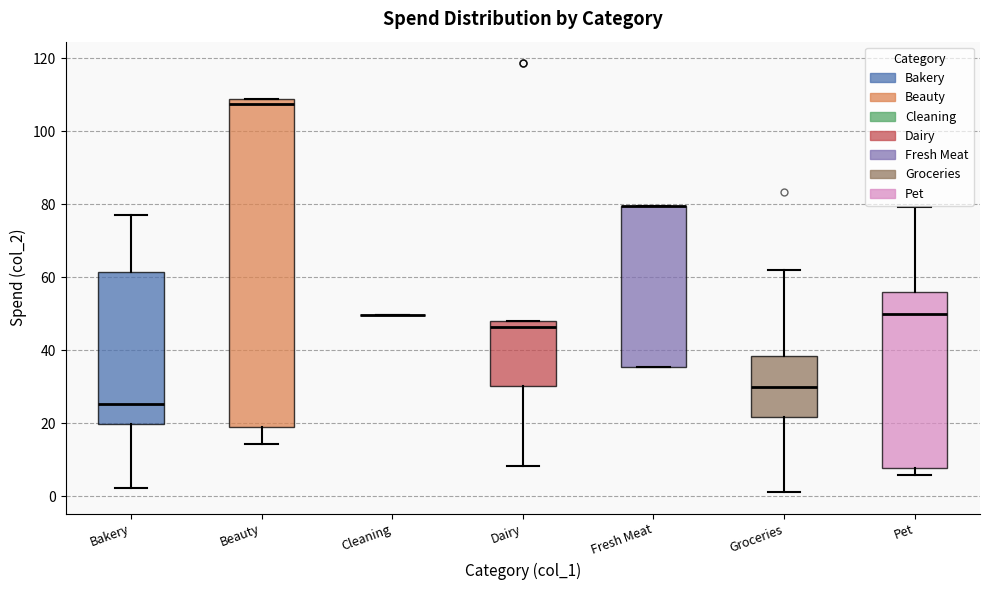

Comparing the boxes themselves (not the whiskers), which one is the tallest?

Beauty